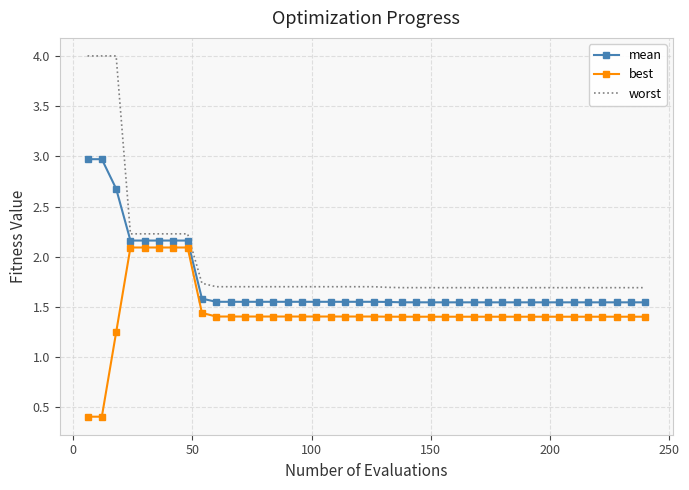

What is the difference between the maximum and minimum values in the best series?

1.7